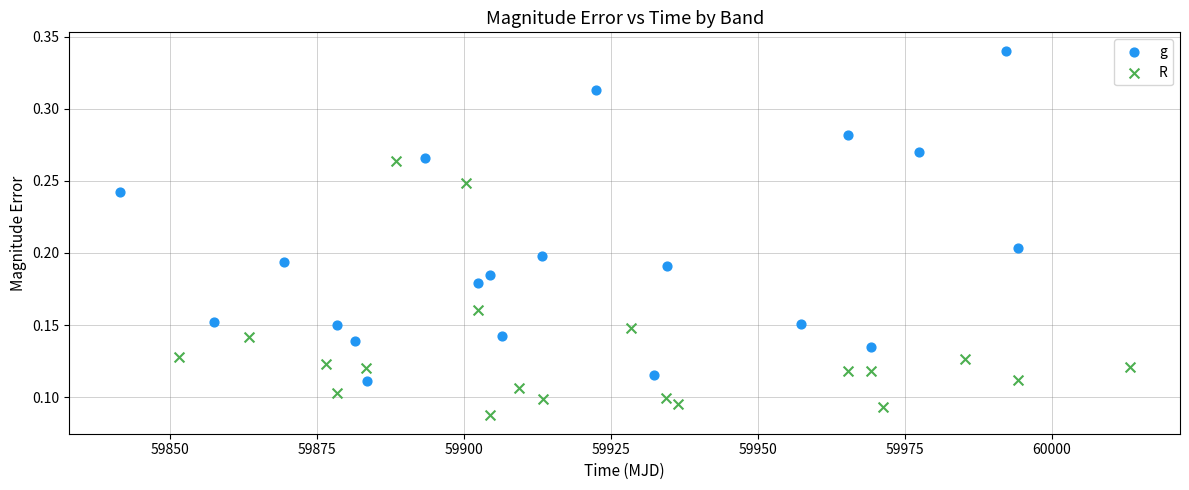

Which series has the widest spread of Y values?

g